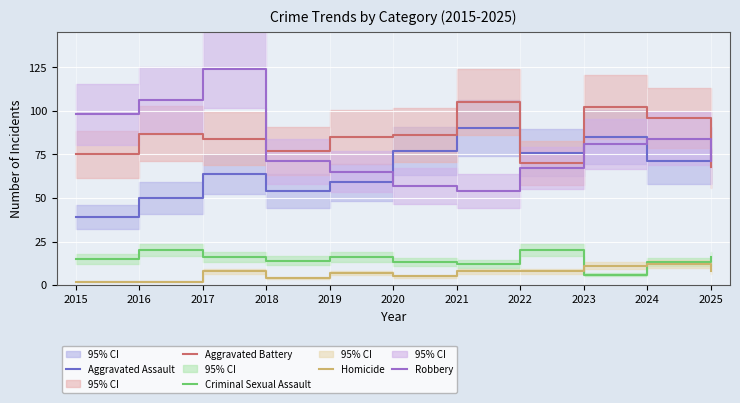

Which category has the lowest value in the Robbery series?

2021